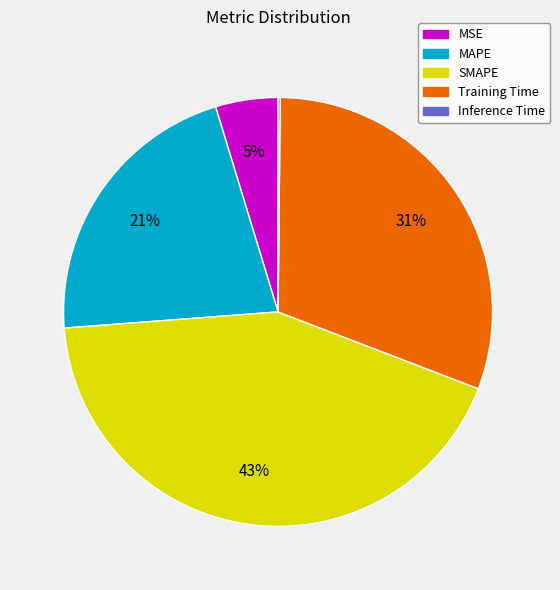

Which has a higher value, MSE or MAPE?

MAPE